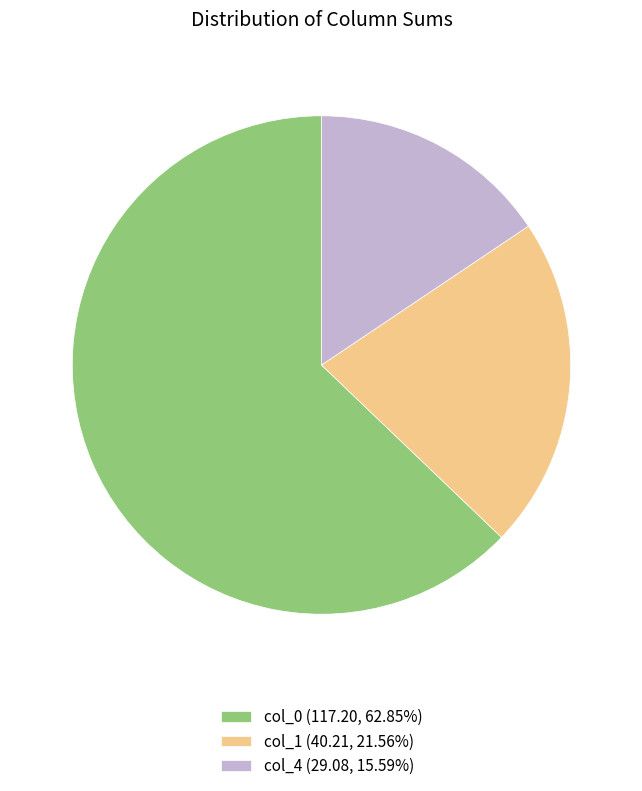

Is the sum of col_0 (117.20, 62.85%) and col_4 (29.08, 15.59%) greater than half?

Yes